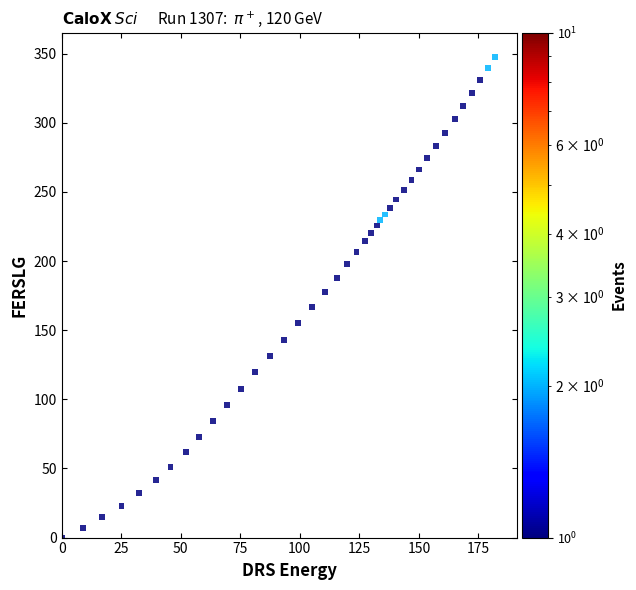

What is the range of X values (max minus min)?

182.1